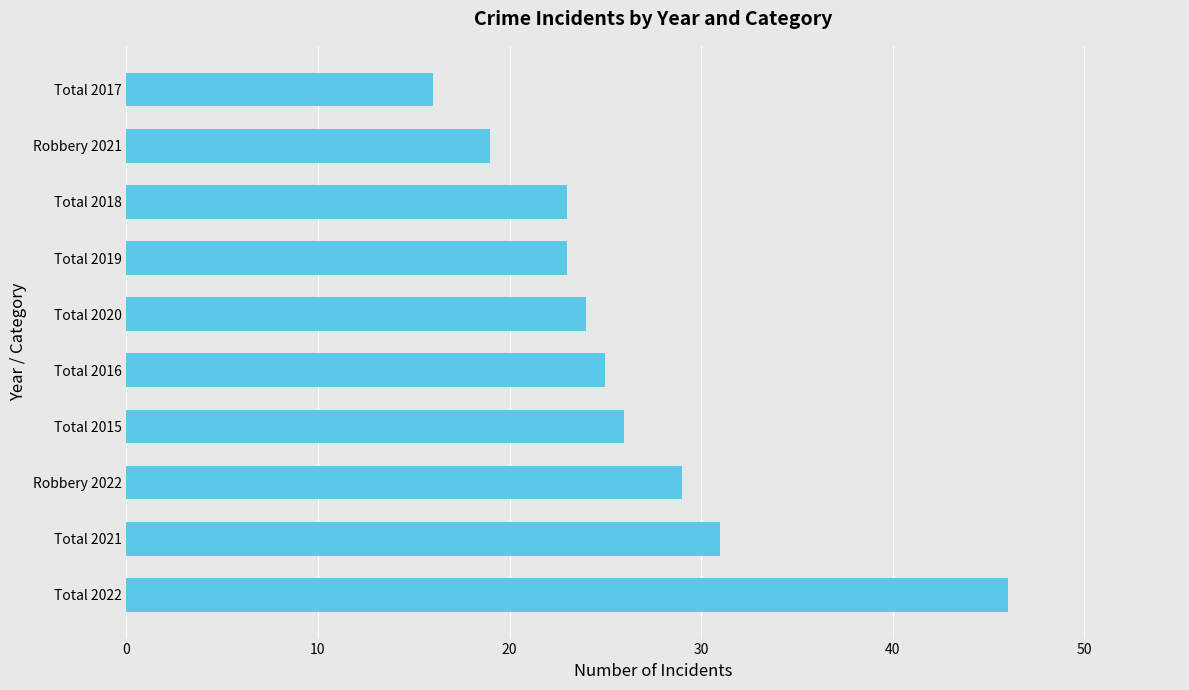

True or false: the data shows 10 at Total 2017.

False